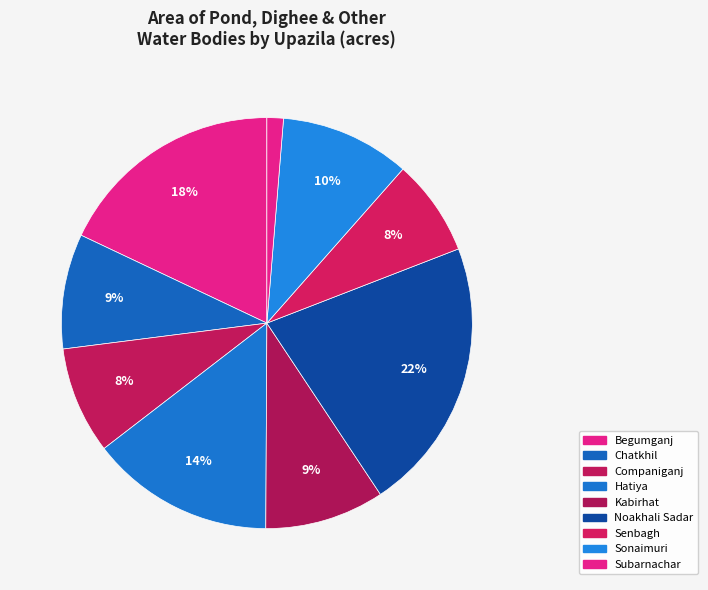

The Begumganj slice represents 18% of the pie. True or false?

True